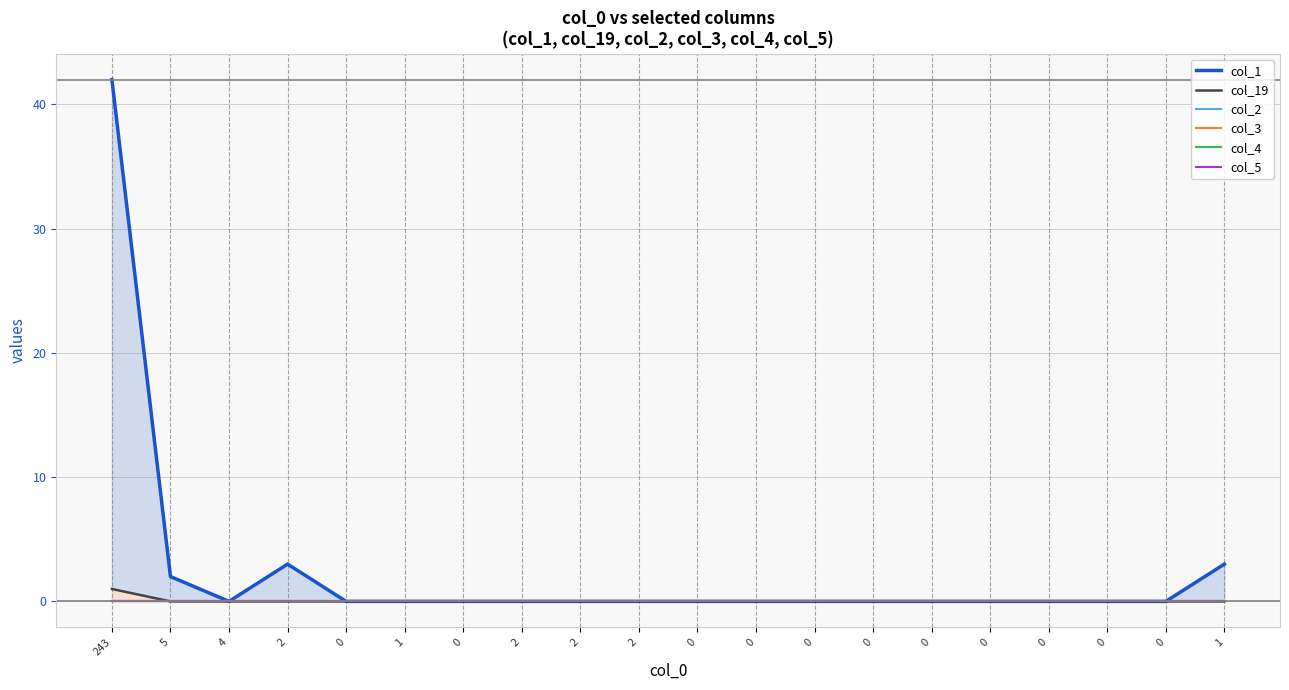

Is it true that col_2 equals 0 at 2?

True